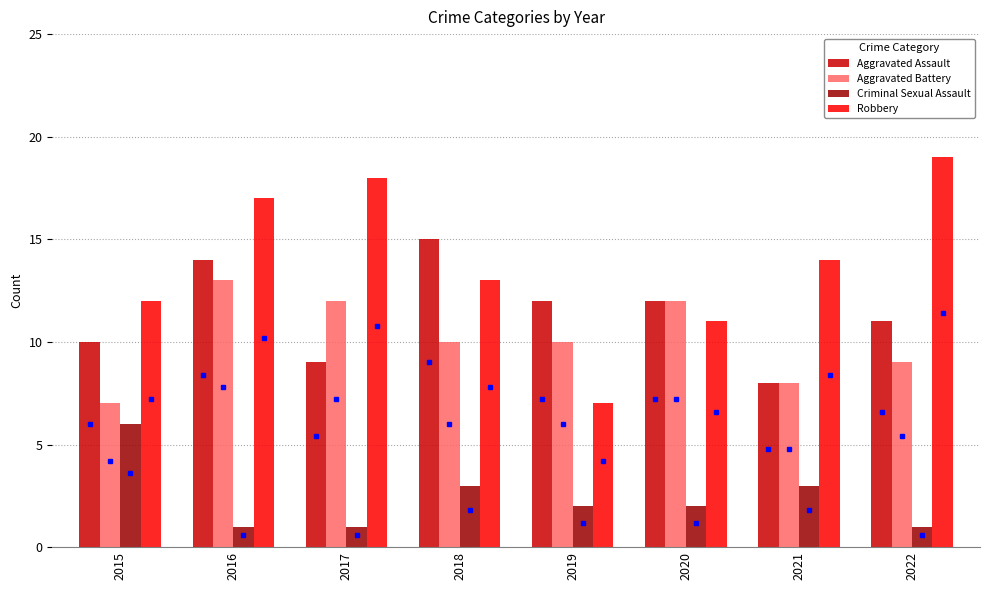

The value of Aggravated Assault at 2015 is 5. True or false?

False